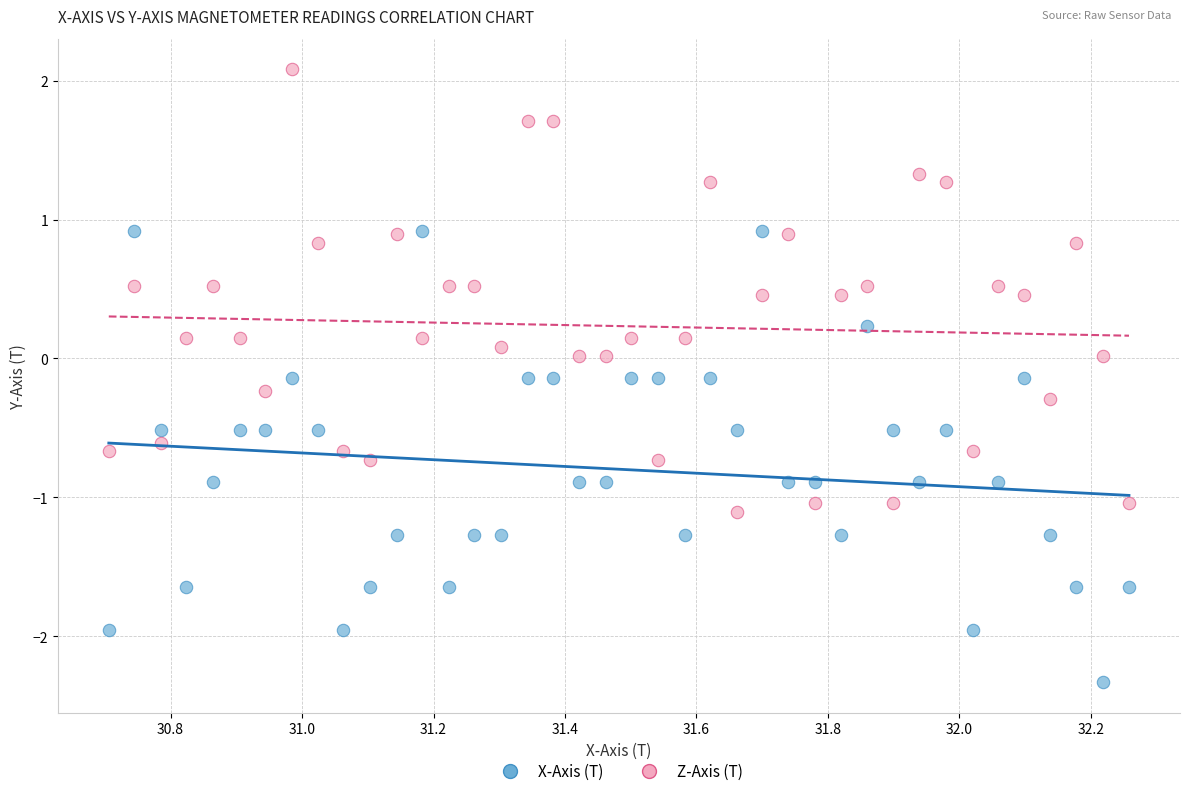

Which series reaches the minimum Y coordinate?

X-Axis (T)